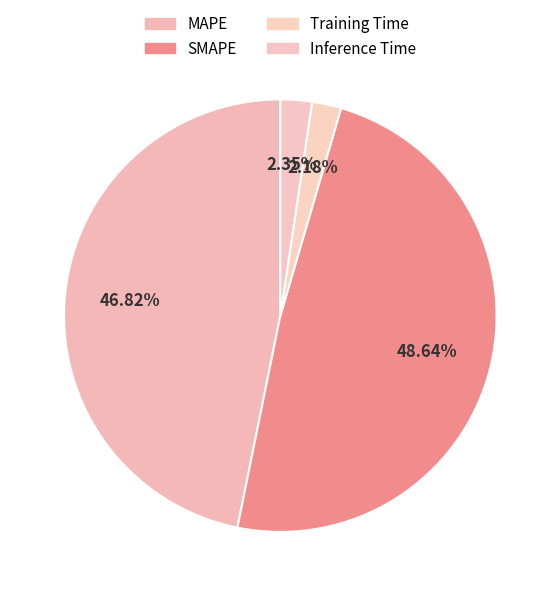

How many slices are in this pie chart?

4